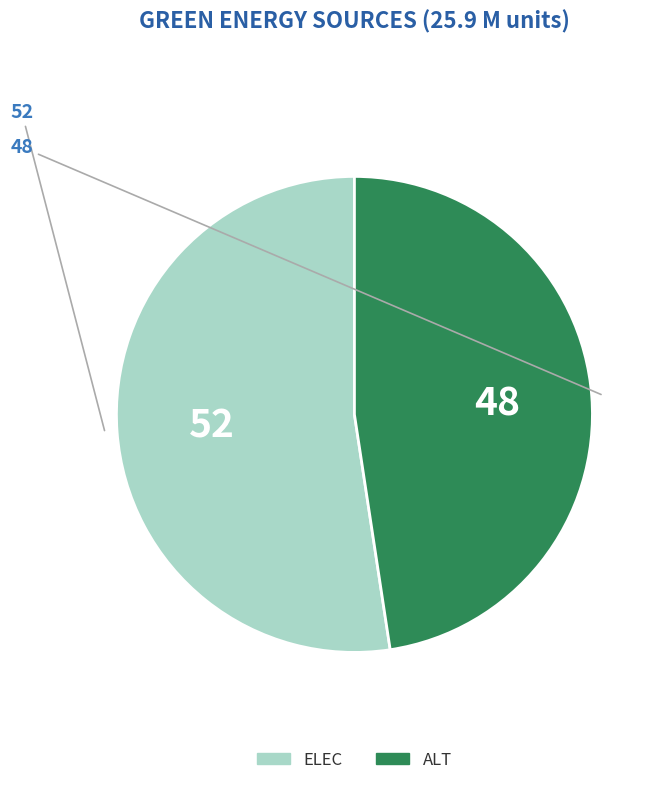

Is there a majority slice in this chart?

Yes